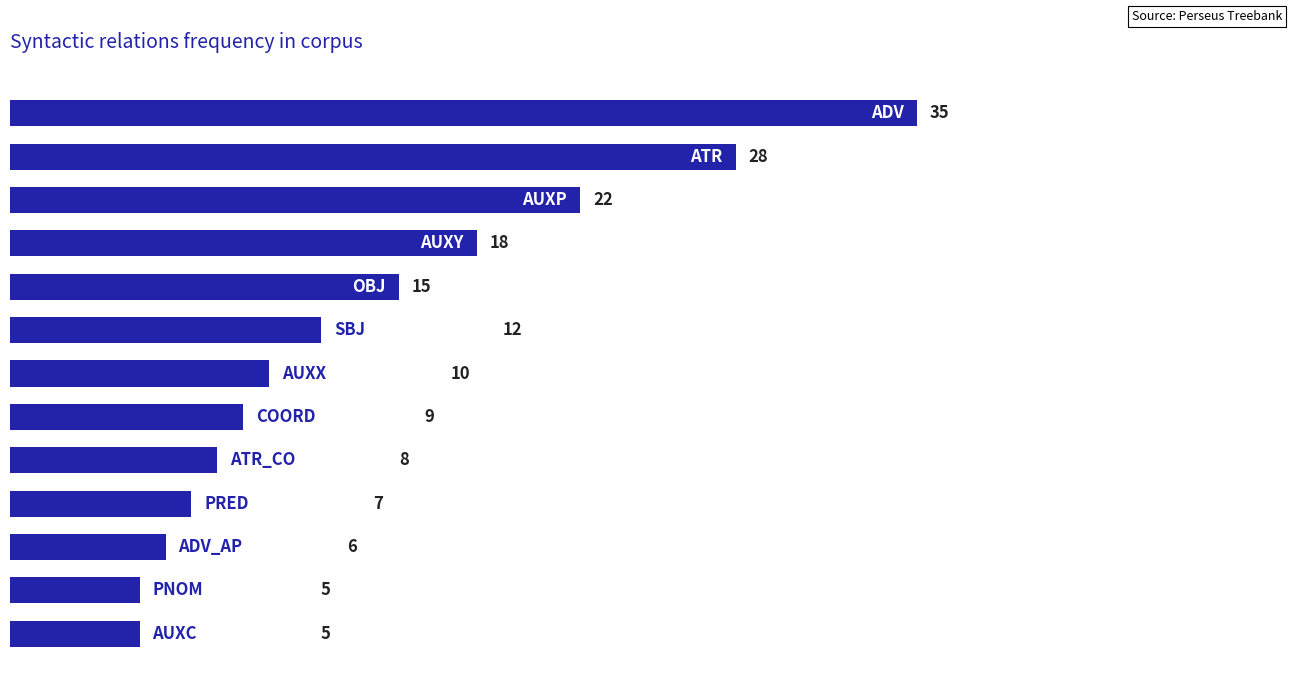

What is the difference between the maximum and minimum values?

30